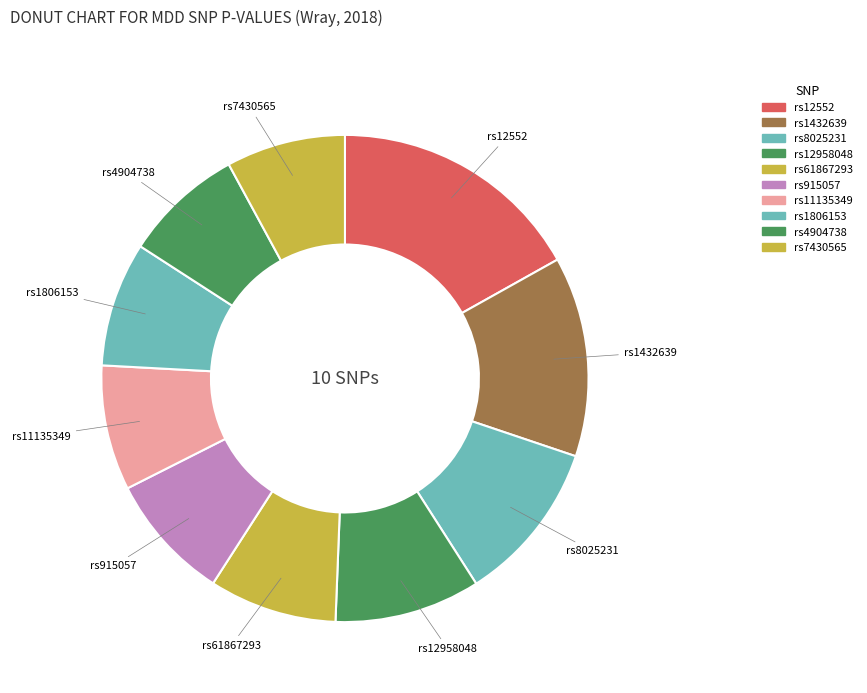

Between rs4904738 and rs7430565, which is larger?

rs7430565